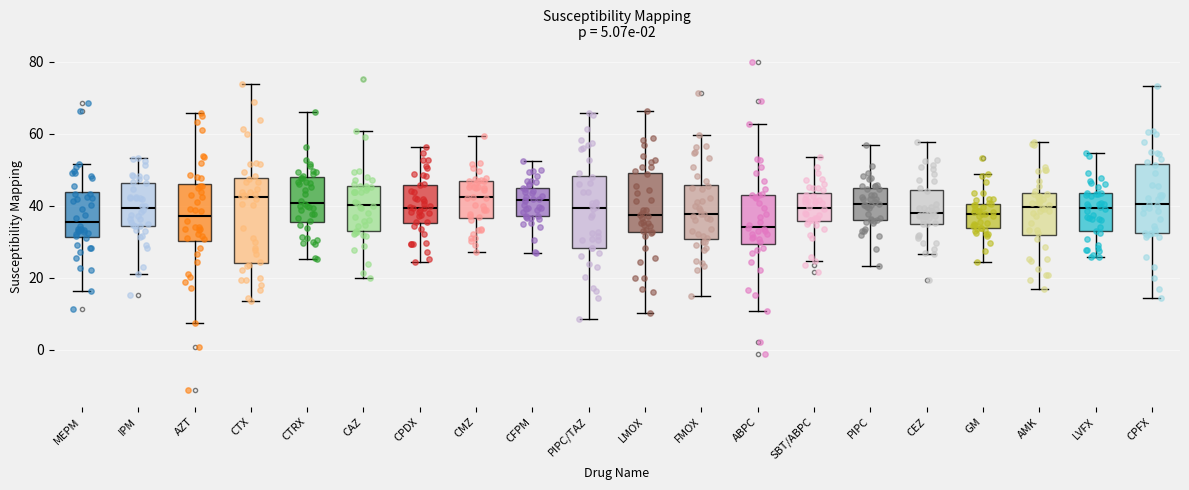

Comparing the boxes themselves (not the whiskers), which one is the tallest?

CTX